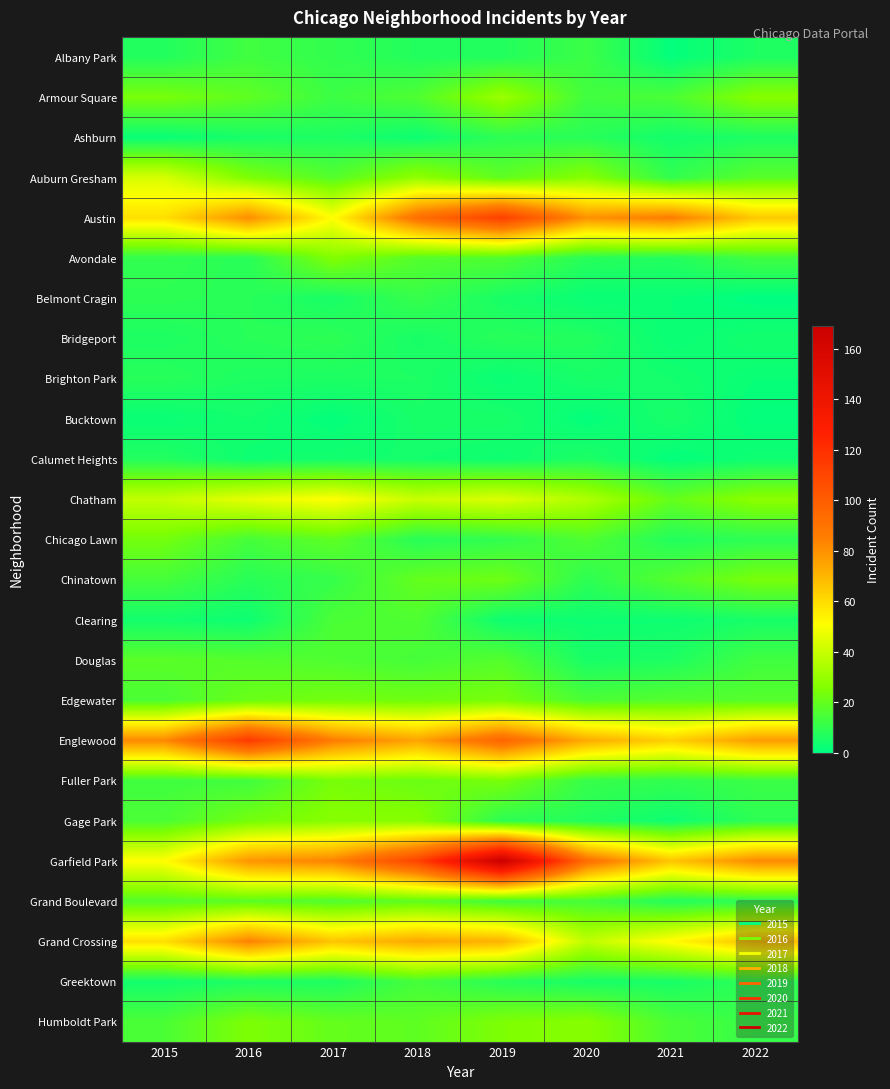

Which series has the widest spread of values?

Garfield Park